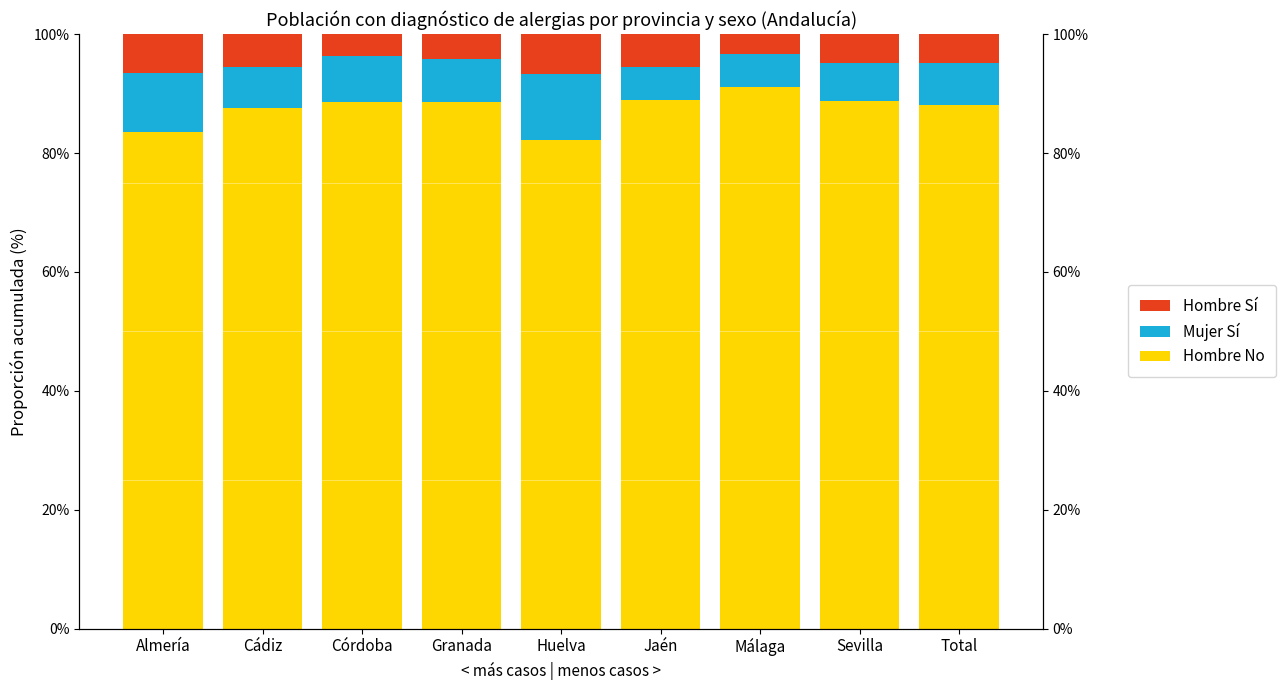

What is the total value across all series at Cádiz?

100.0